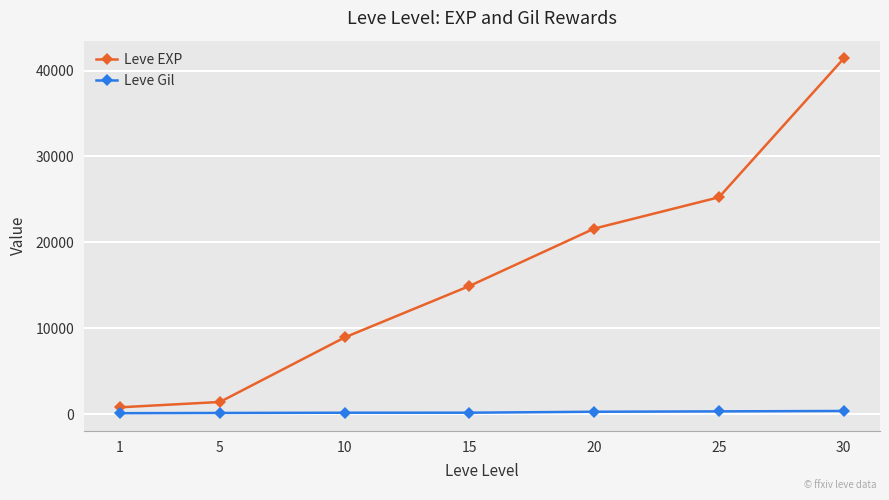

How many data points in Leve Gil are less than 172?

3